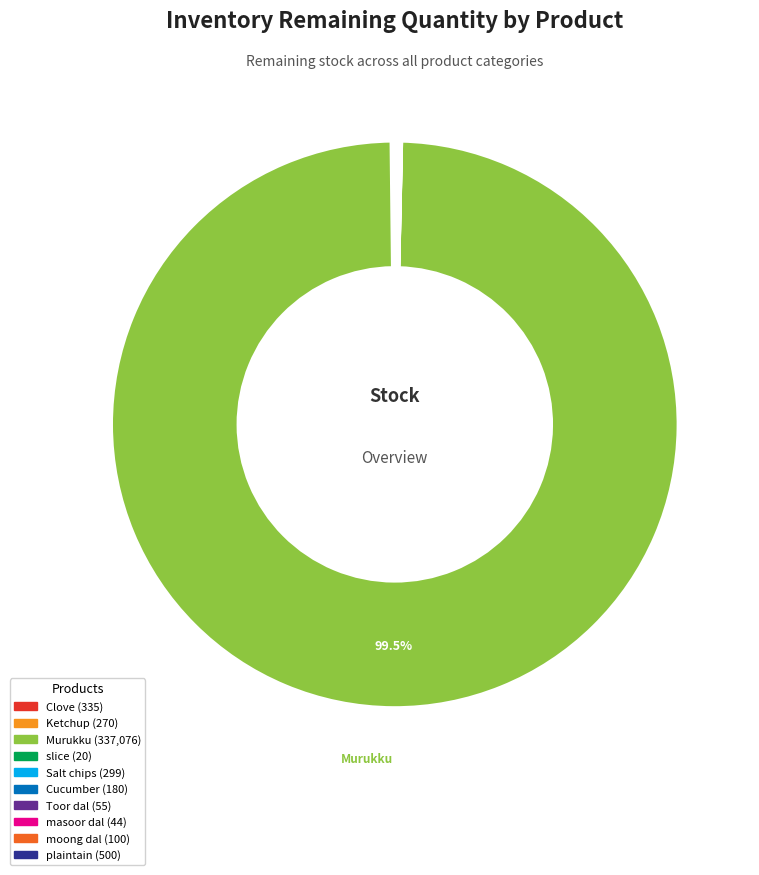

Is there any slice that represents more than half of the pie?

Yes